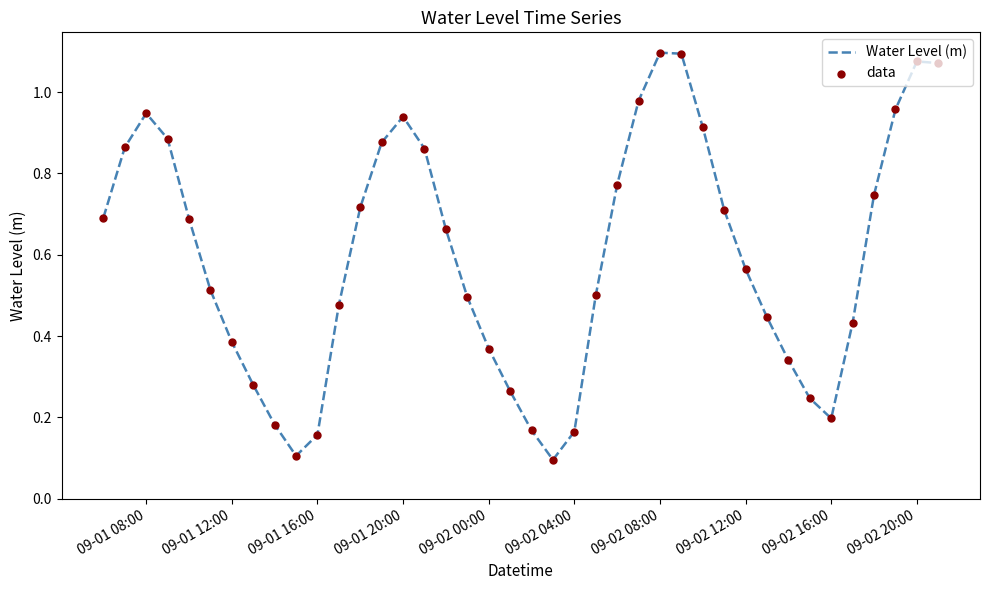

Does the chart have visible grid lines?

No